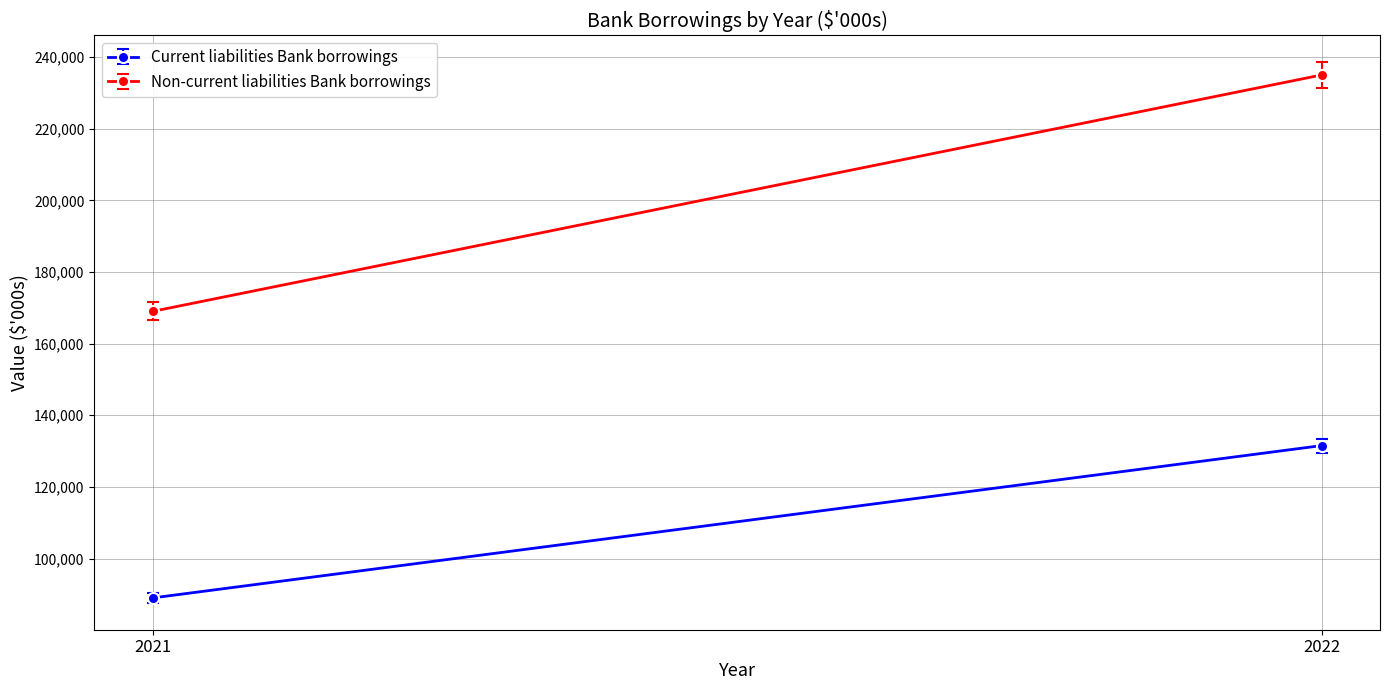

What value does the Current liabilities Bank borrowings series have at 2021, to the nearest 100?

89000